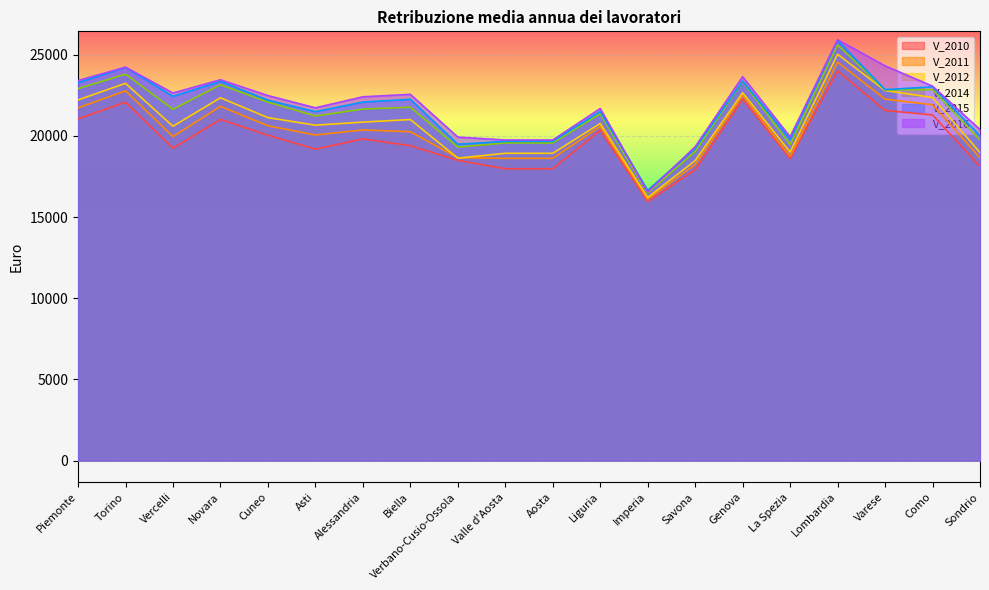

Which label corresponds to the smallest value in the chart?

Imperia